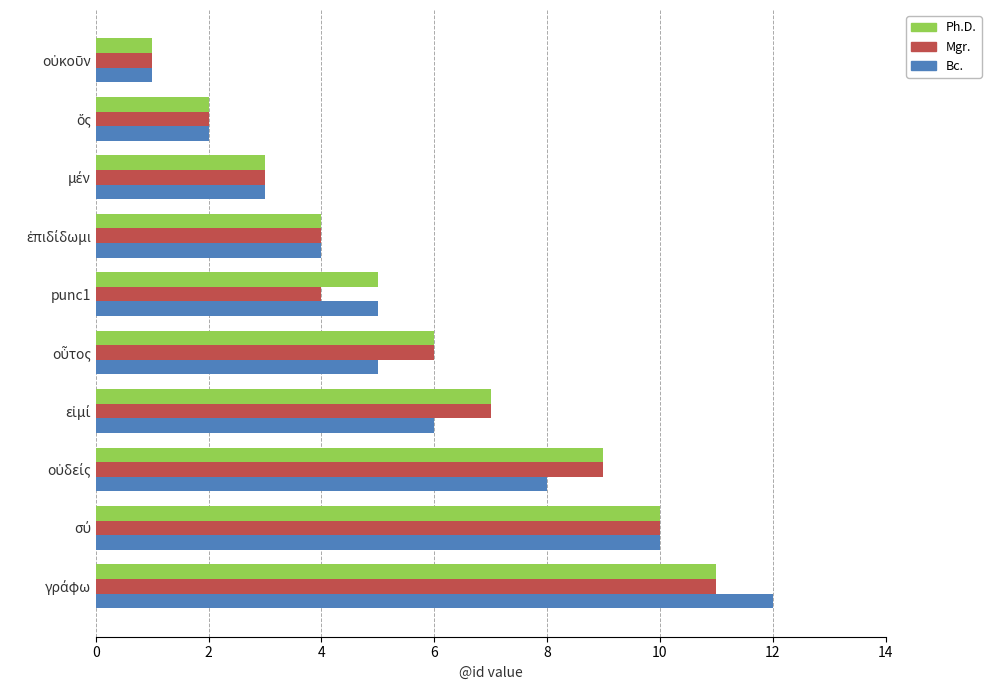

What is the average value of the Bc. series?

6